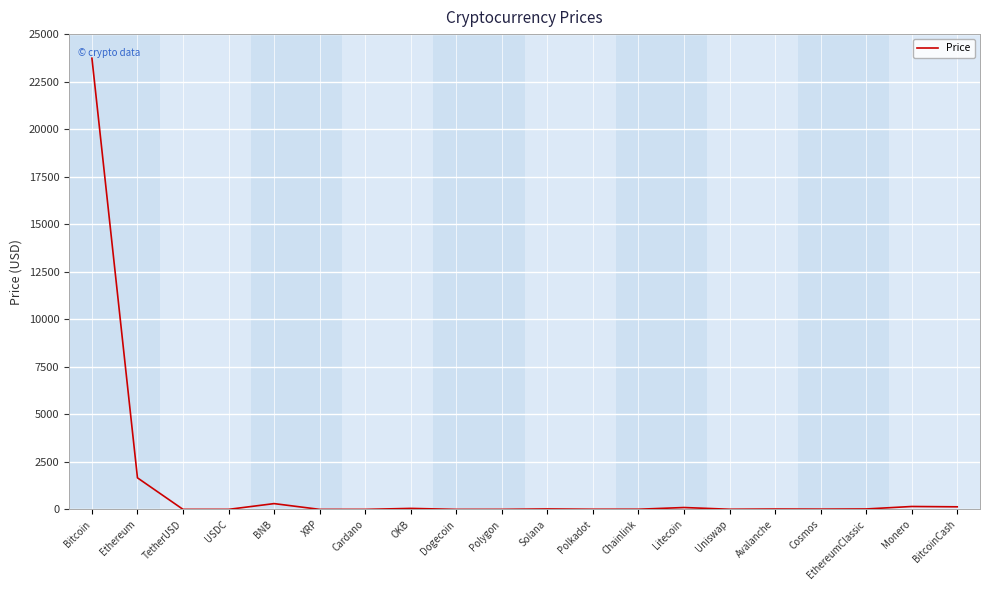

At which label is the value closest to 11866?

Ethereum